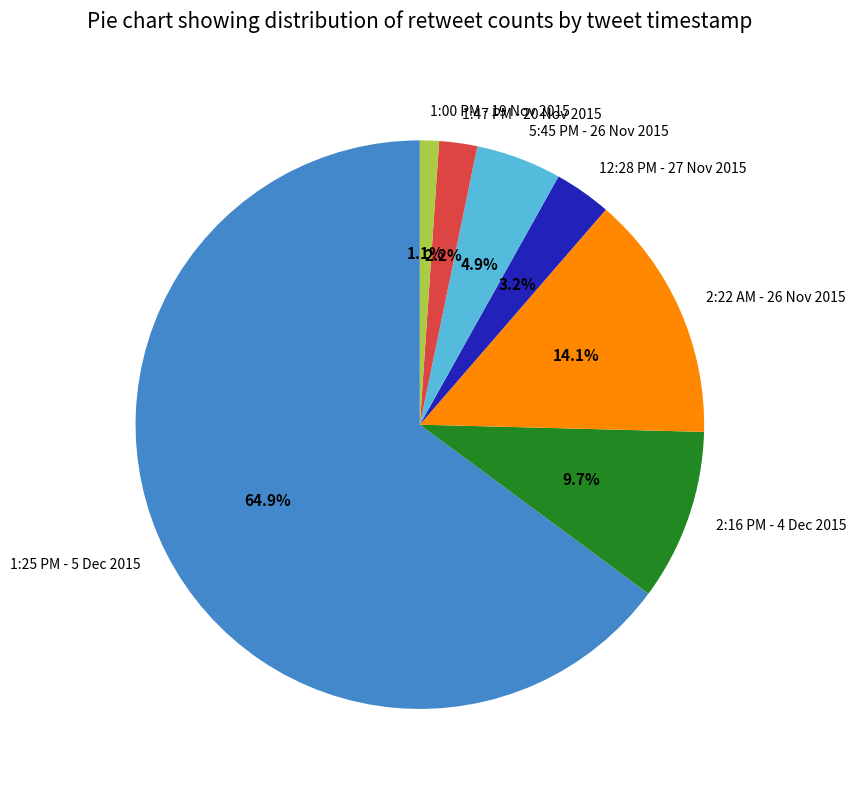

Is it true that 5:45 PM - 26 Nov 2015 is 5% of the pie?

True